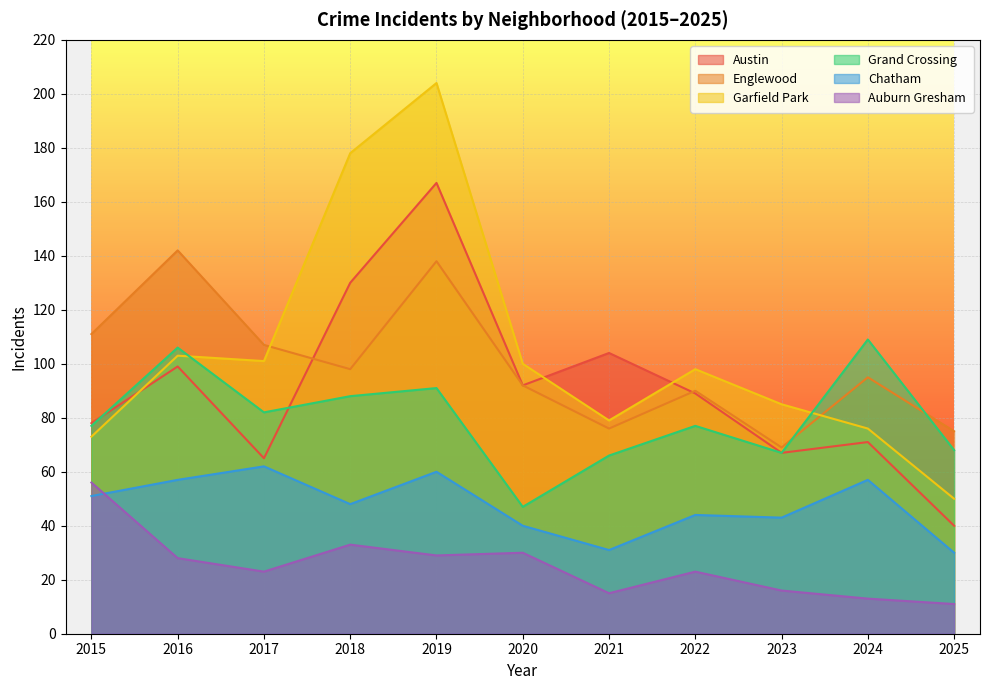

Which category has the highest value across all series?

2019